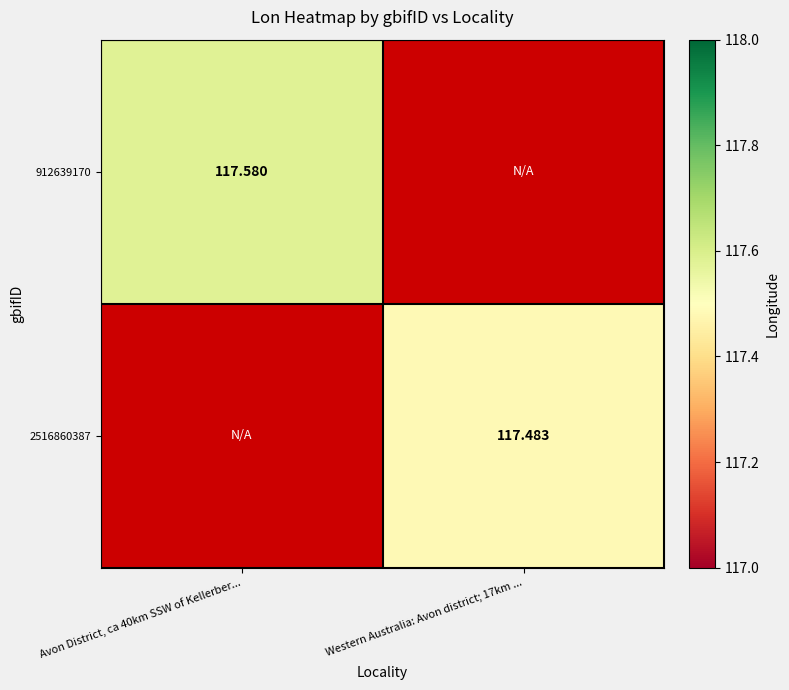

Is the value of 2516860387 at Western Australia: Avon district; 17km ... greater than the value of 912639170 at Avon District, ca 40km SSW of Kellerber...?

No